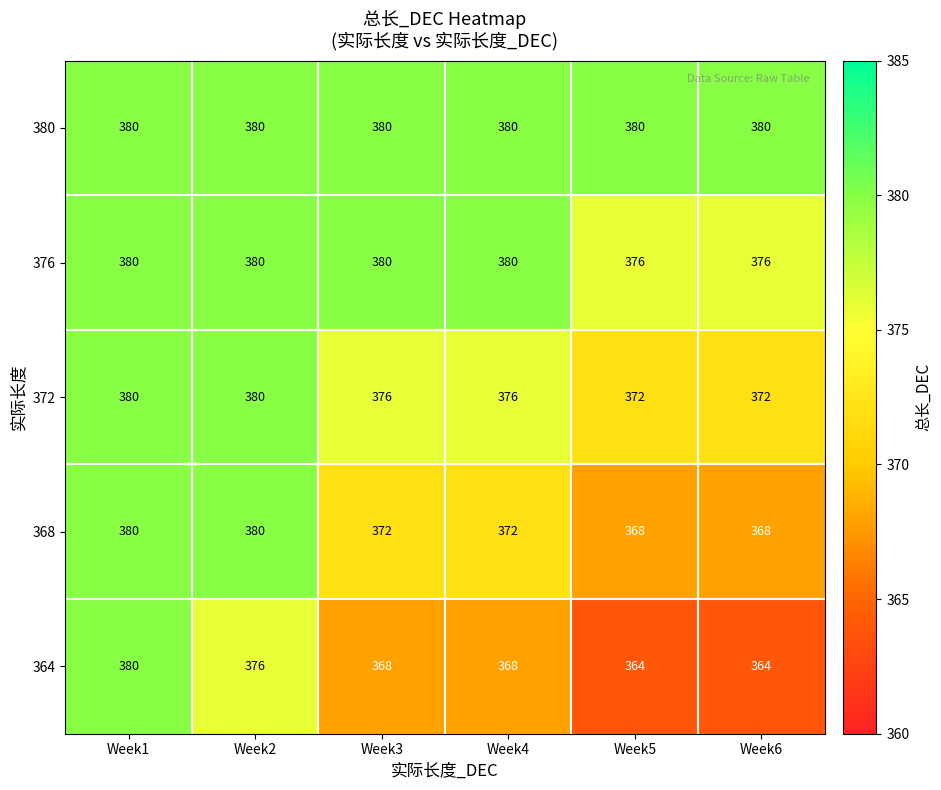

What is the greatest value displayed?

380